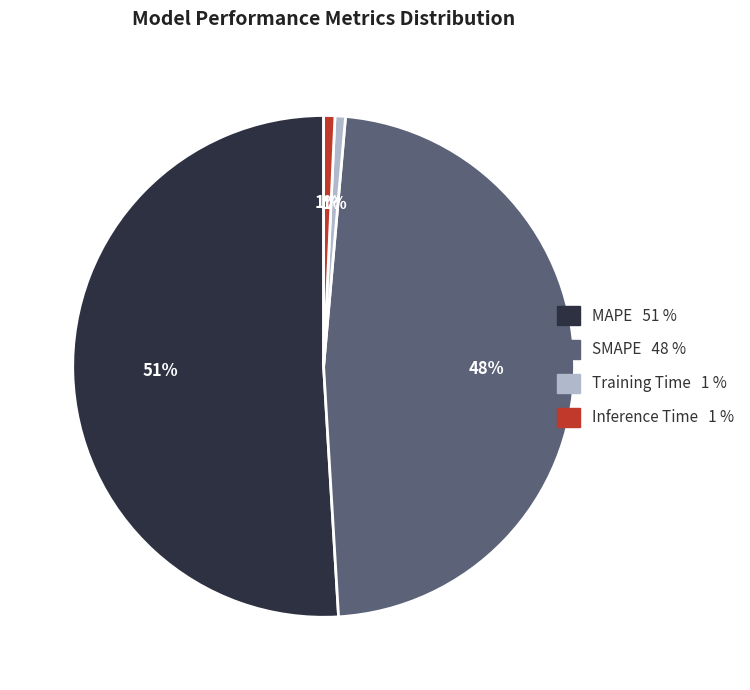

How many slices are in this pie chart?

4